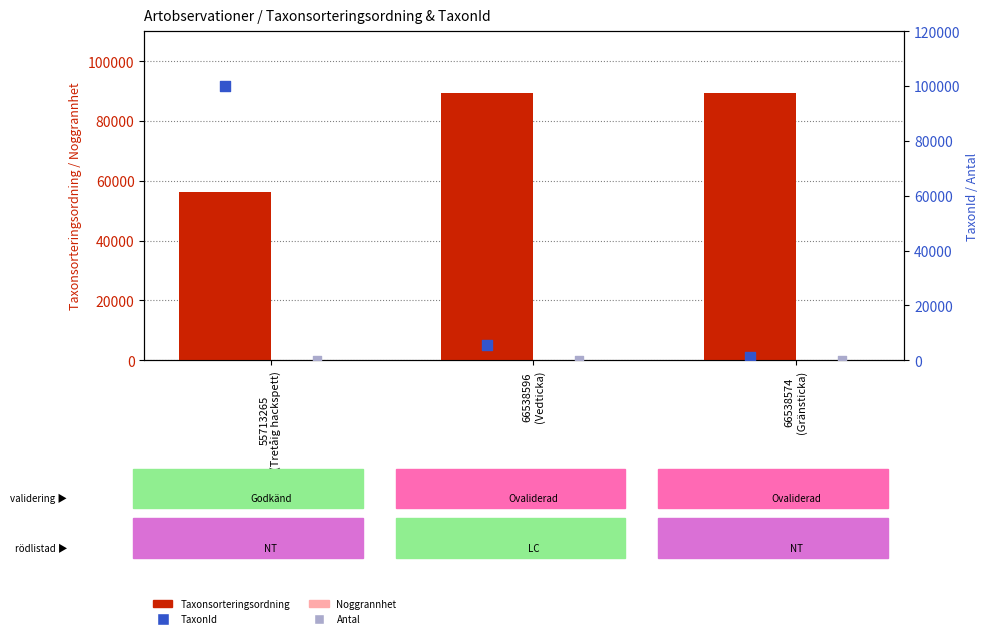

At which category is the sum across all series the highest?

55713265
(Tretåig hackspett)